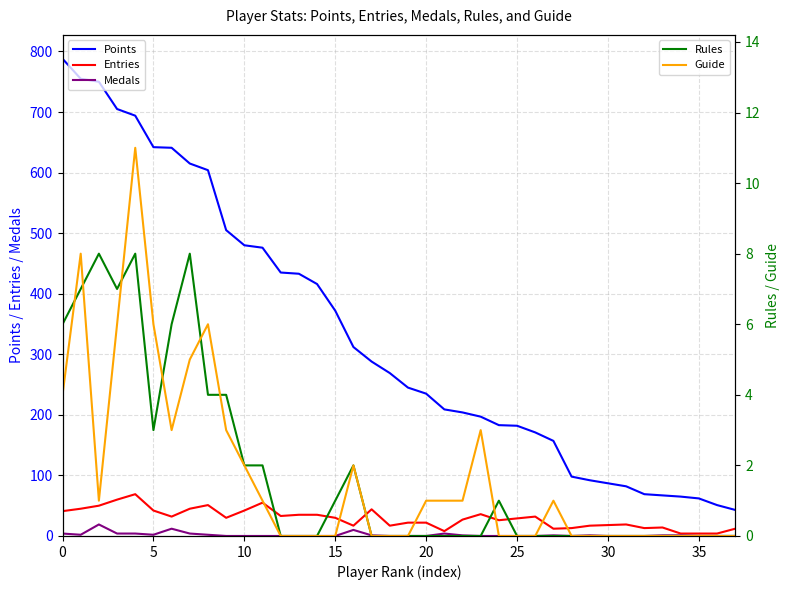

Rank the series at 33 from highest to lowest value.

Points, Entries, Medals, Rules, Guide